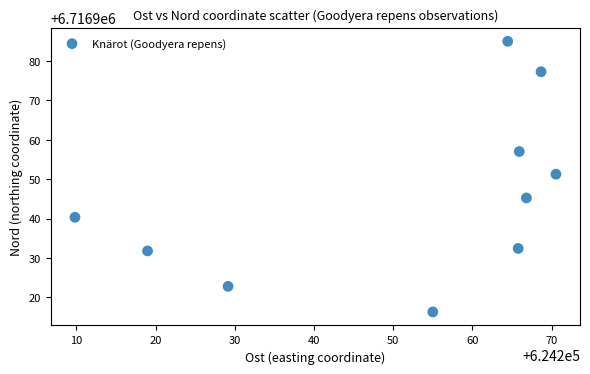

What is the average Y value?

6716945.9